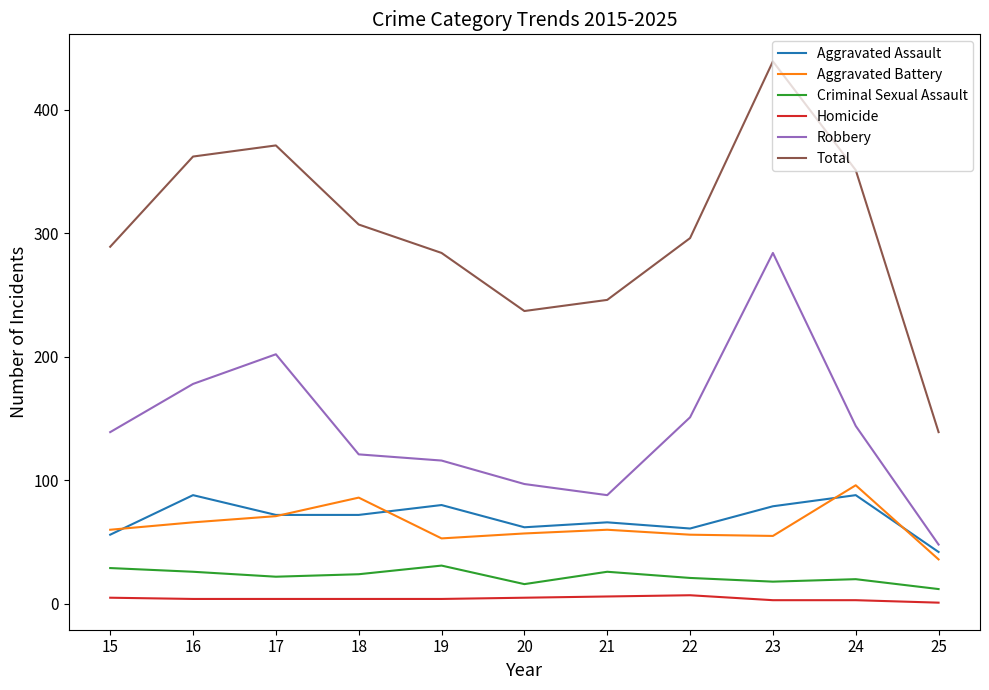

What is the difference between the maximum and second lowest values in the Total series?

202